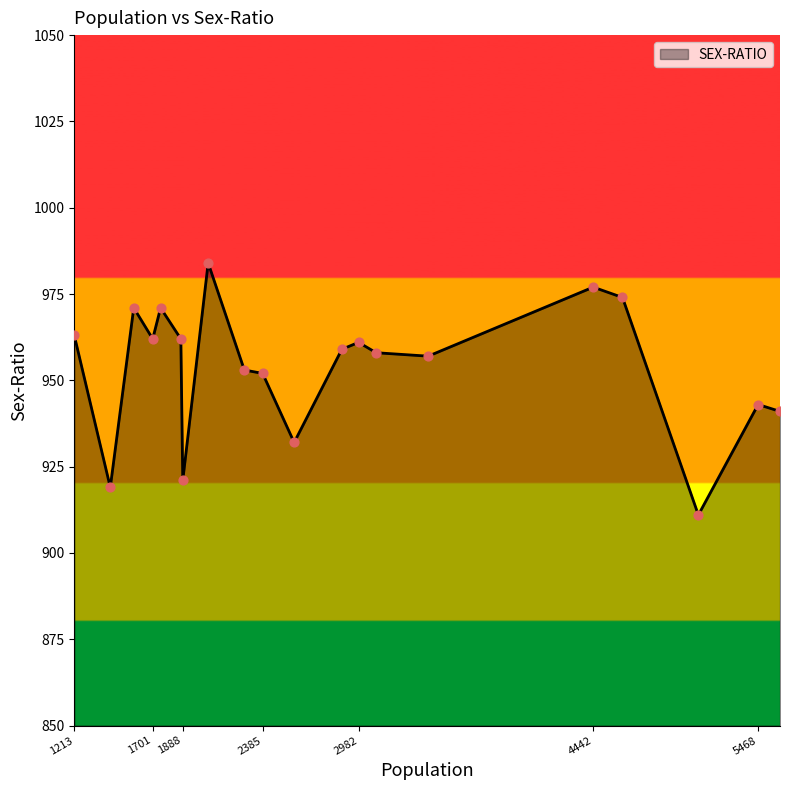

What is the greatest value displayed?

984